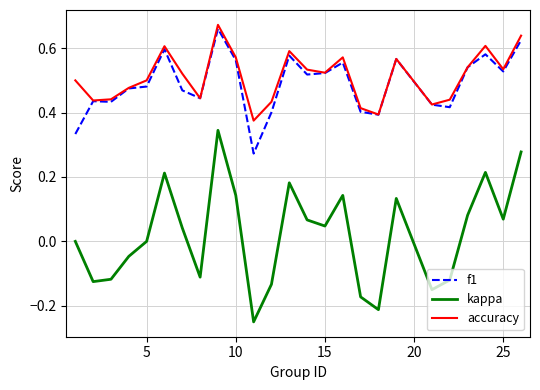

True or false: f1 and kappa intersect in this chart.

False